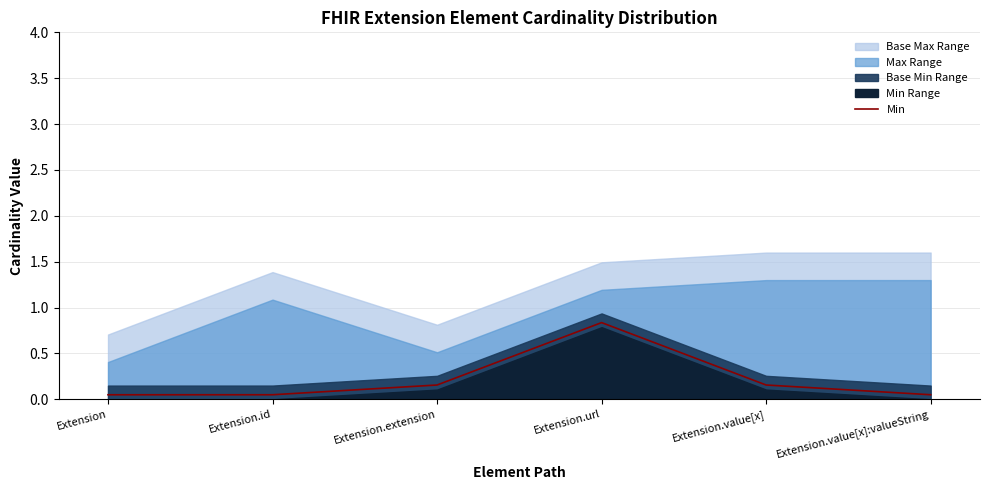

True or false: Min has a value of 0.8 at Extension.url.

True